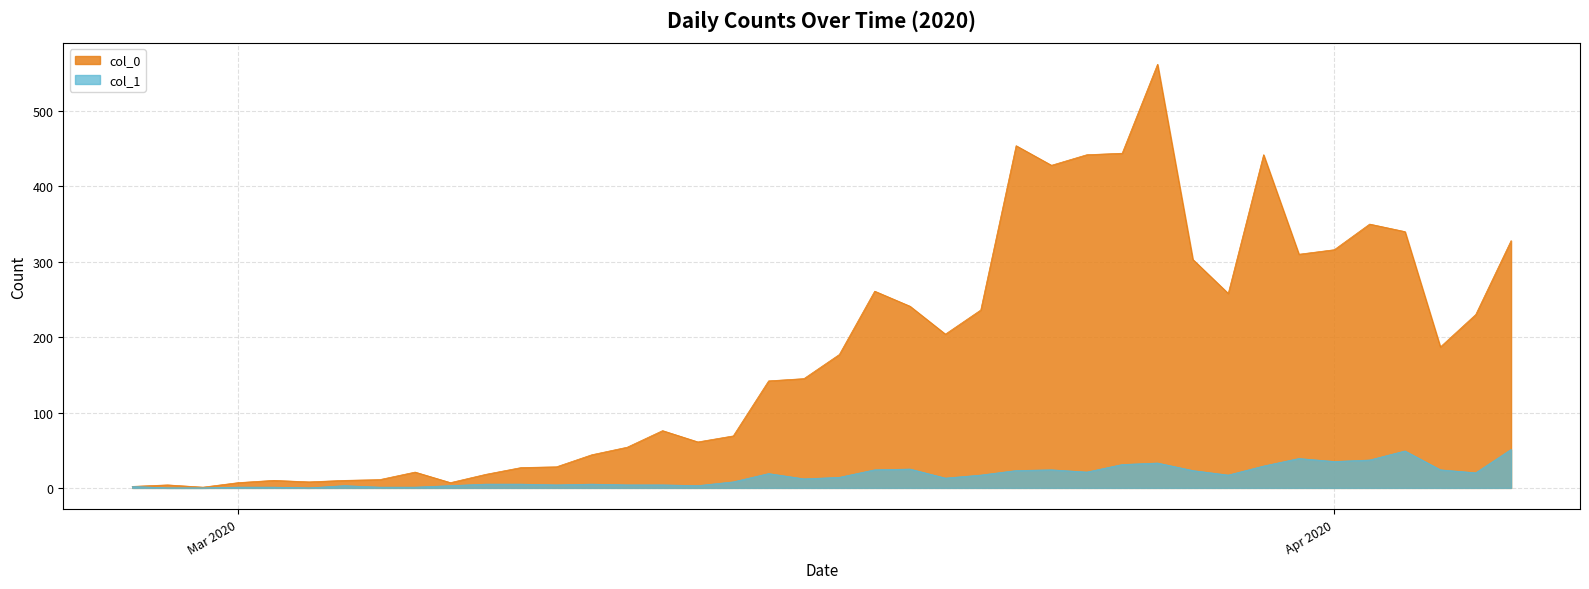

The col_1 series shows 19 at 2020-03-16. True or false?

True